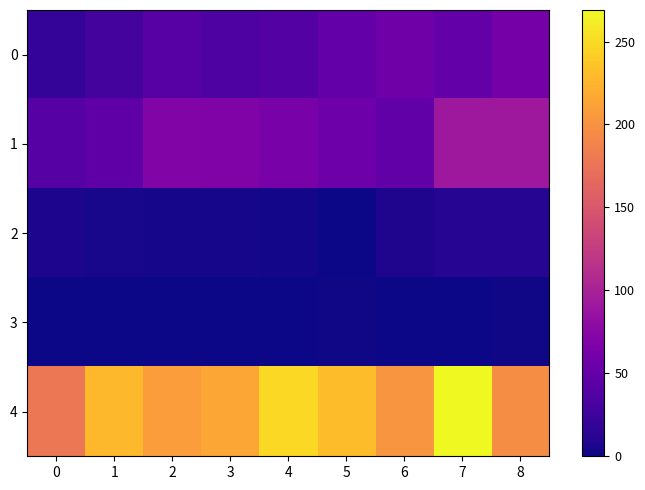

How many distinct data groups are displayed?

5